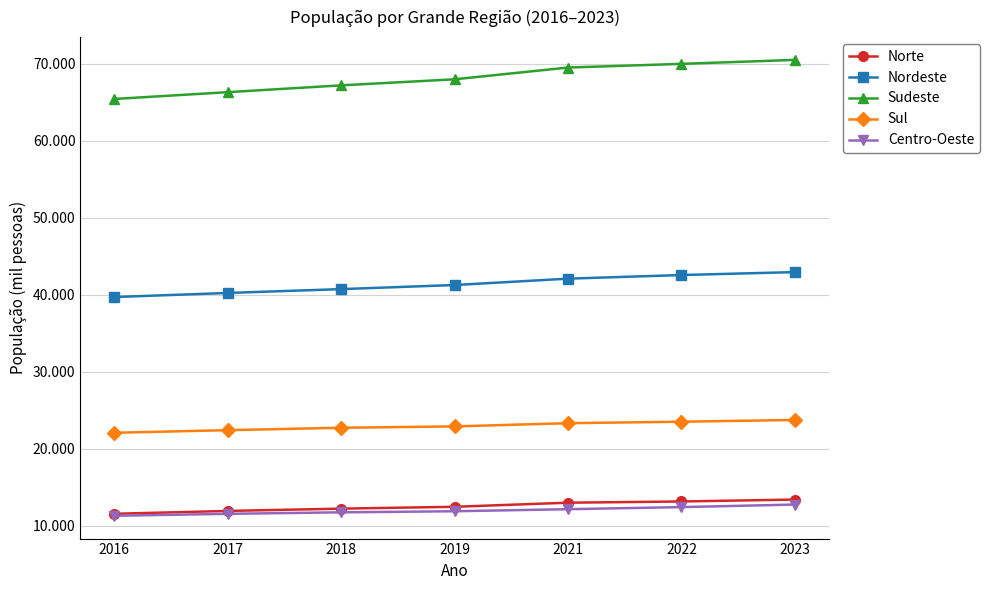

Which label corresponds to the smallest value in the chart?

2016